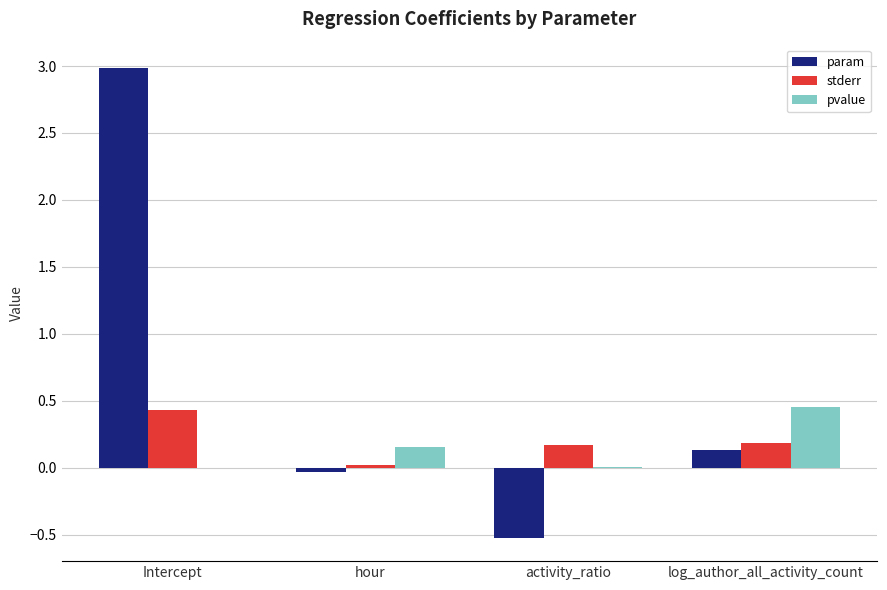

Does the chart contain stacked bars?

No